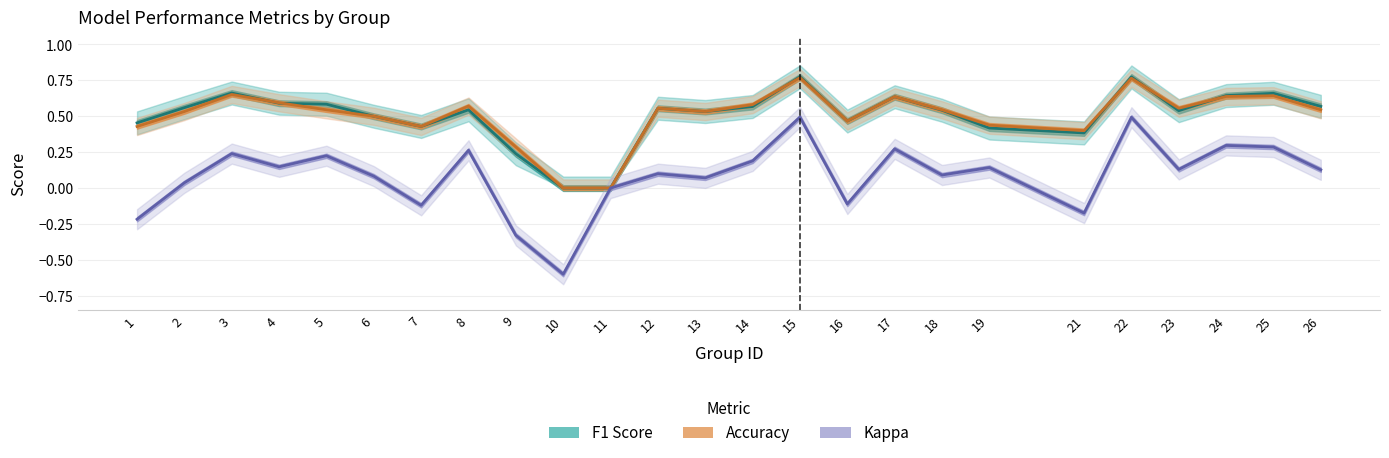

What is the difference between the maximum and second lowest values in the accuracy series?

0.8